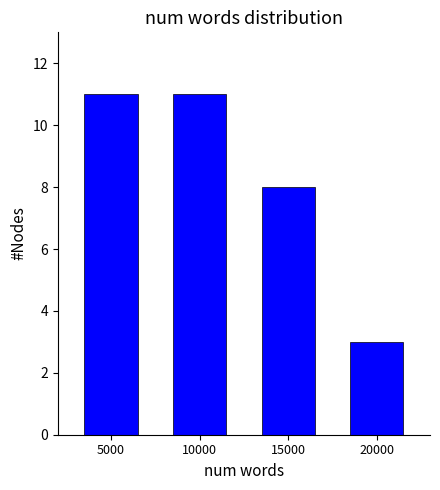

Reading left to right, list all the values displayed in this chart.

5000=11	10000=11	15000=8	20000=3